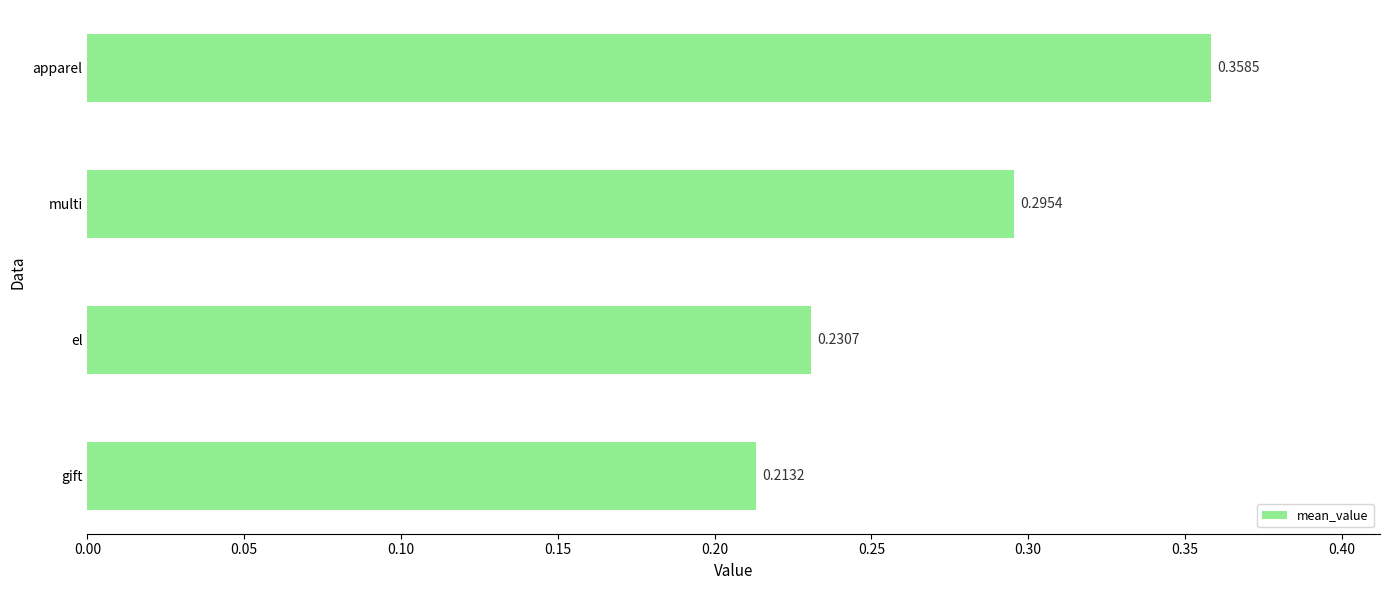

What is the sum of the values at multi and el?

0.5